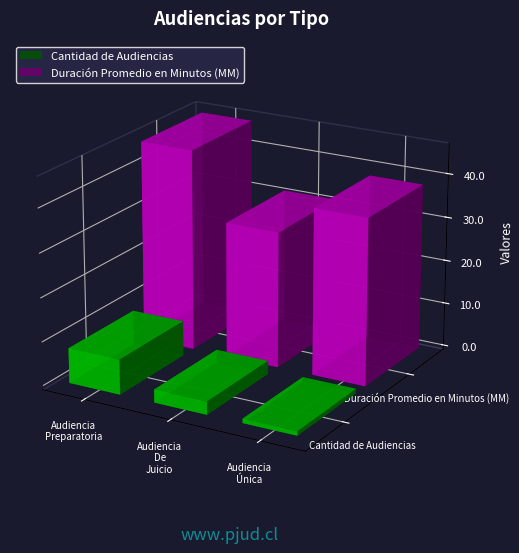

What are all the series names shown in the legend?

Cantidad de Audiencias, Duración Promedio en Minutos (MM)